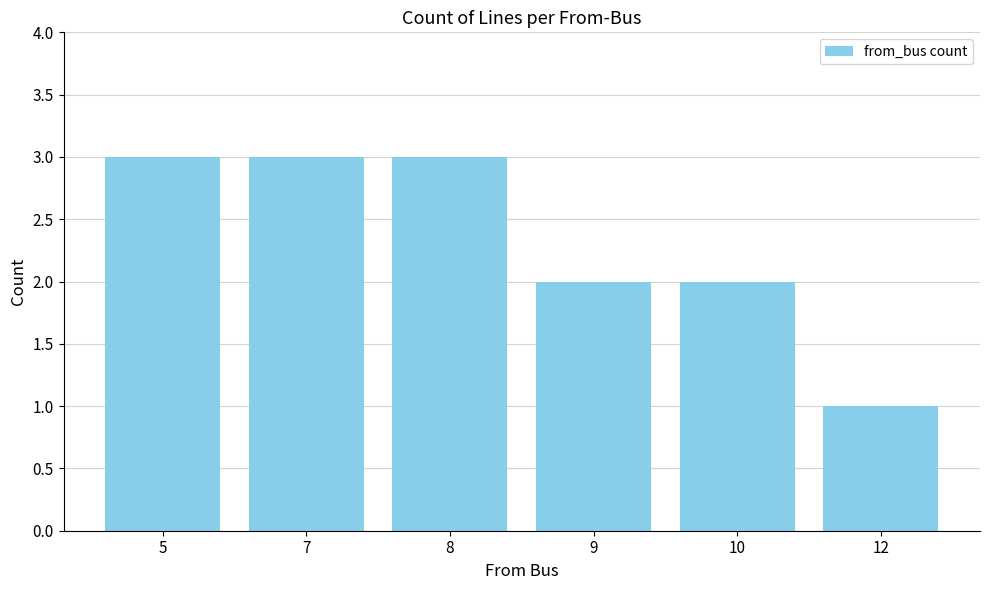

Reading left to right, list all the values displayed in this chart.

3	3	3	2	2	1